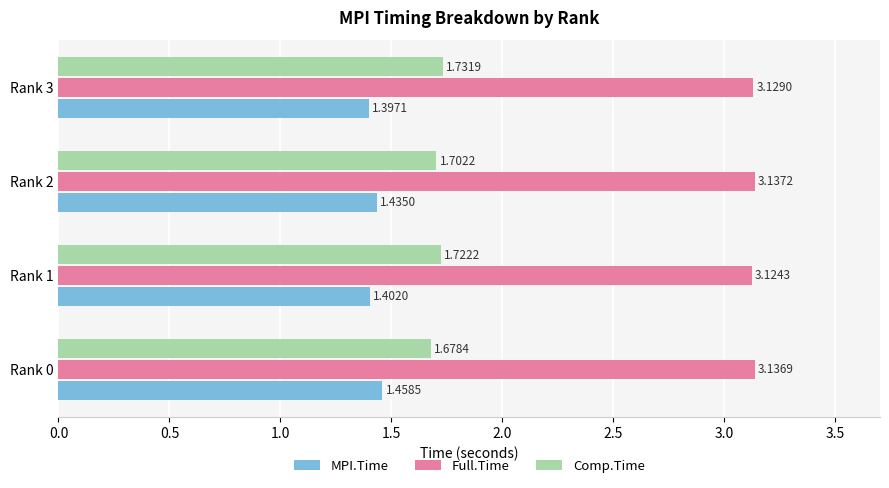

What is the sum of the MPI.Time values at Rank 1 and Rank 3?

2.8